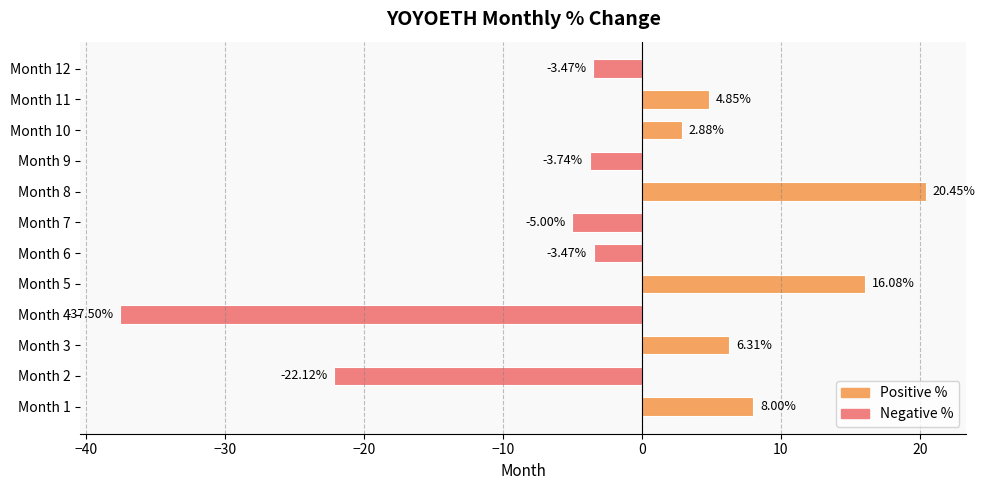

Are the bars horizontal?

Yes